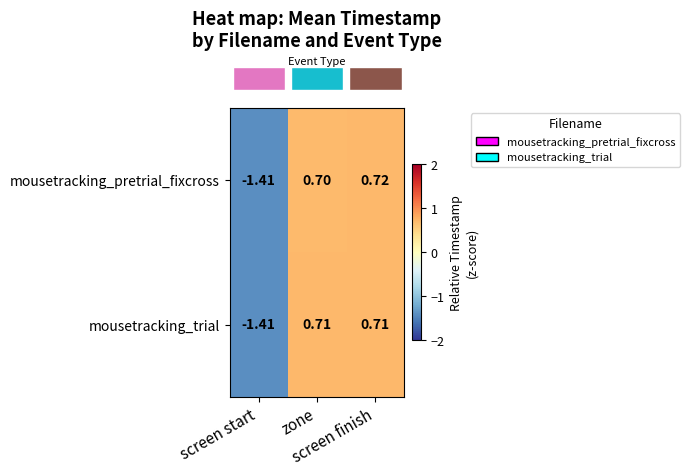

List the series in order of their peak value, lowest first.

mousetracking_trial, mousetracking_pretrial_fixcross